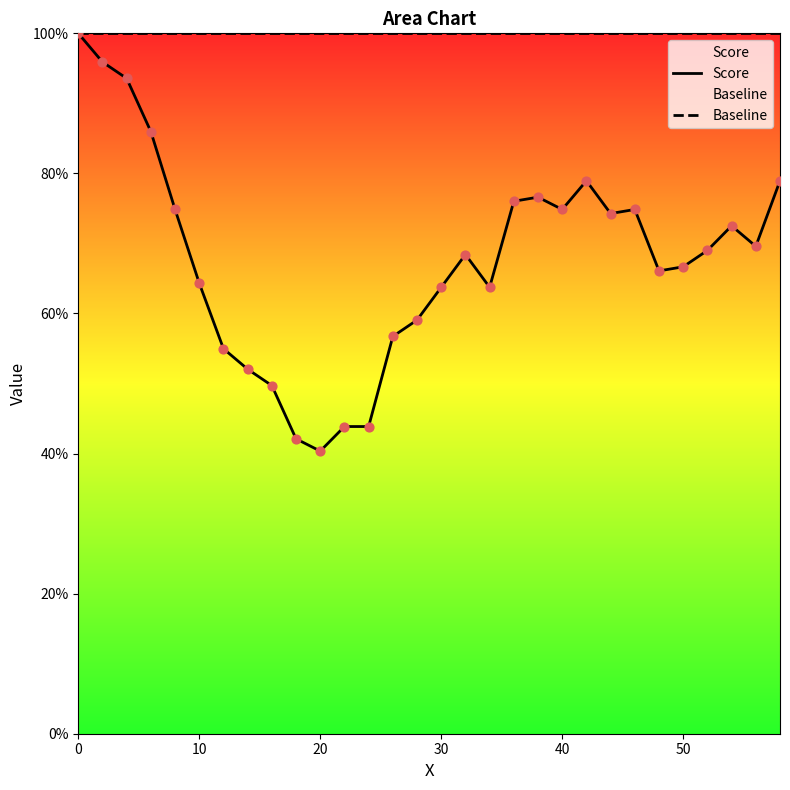

Which series contains the lowest Y value?

Score